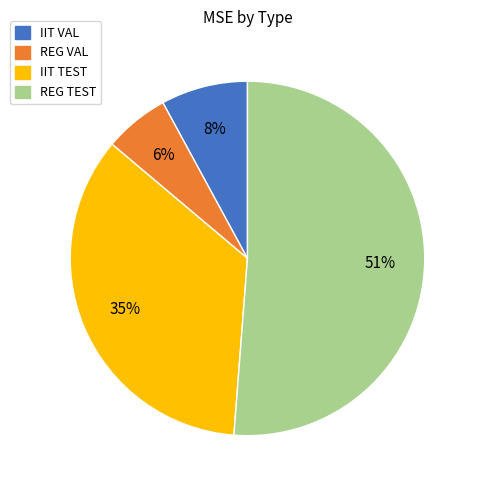

Combined, do REG TEST and IIT TEST account for over 50%?

Yes